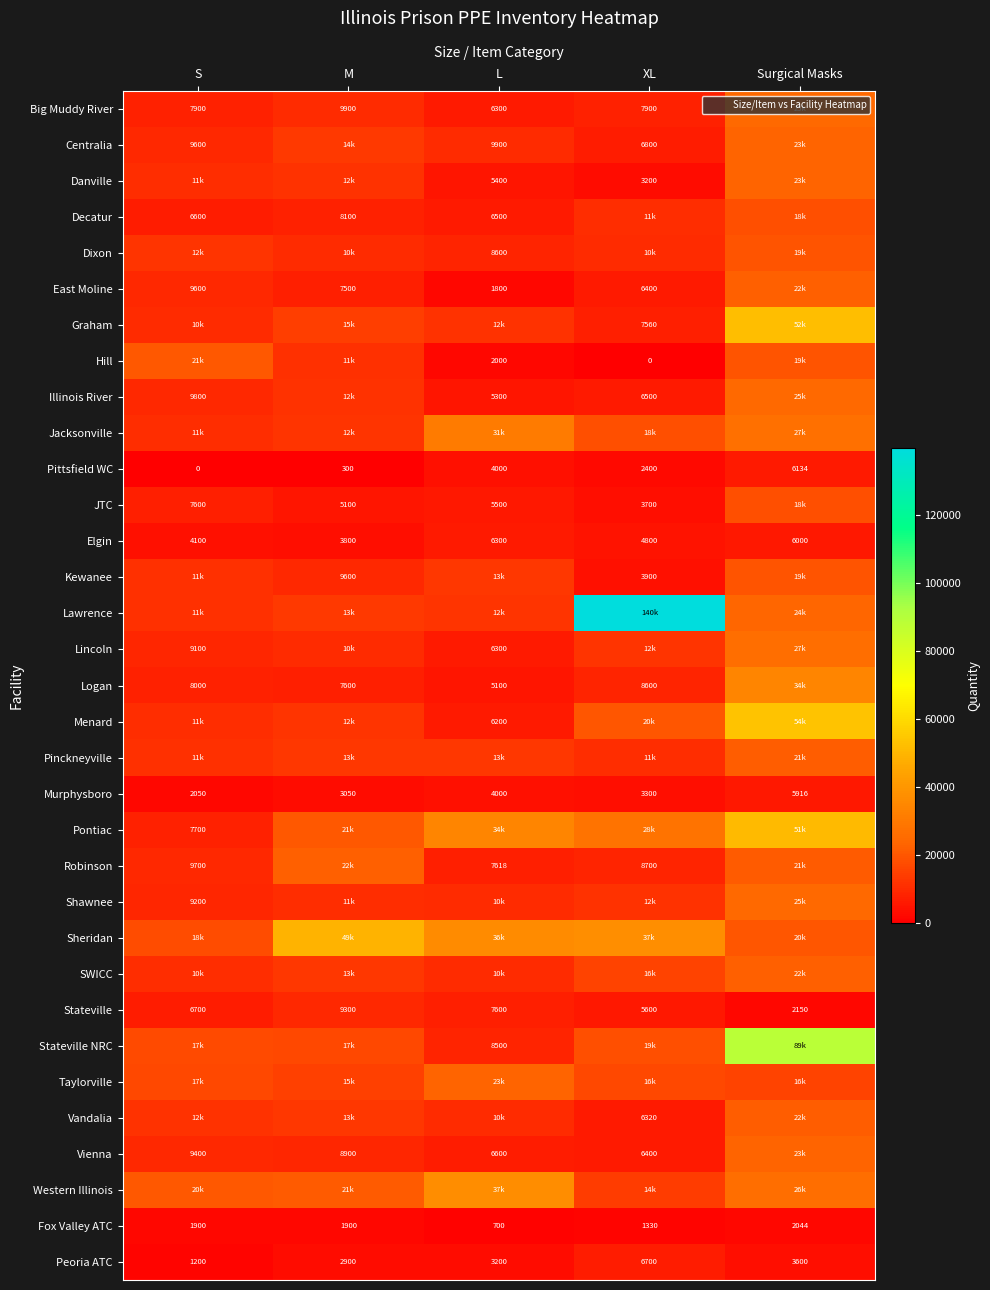

What is the total value across all series at S?

323049